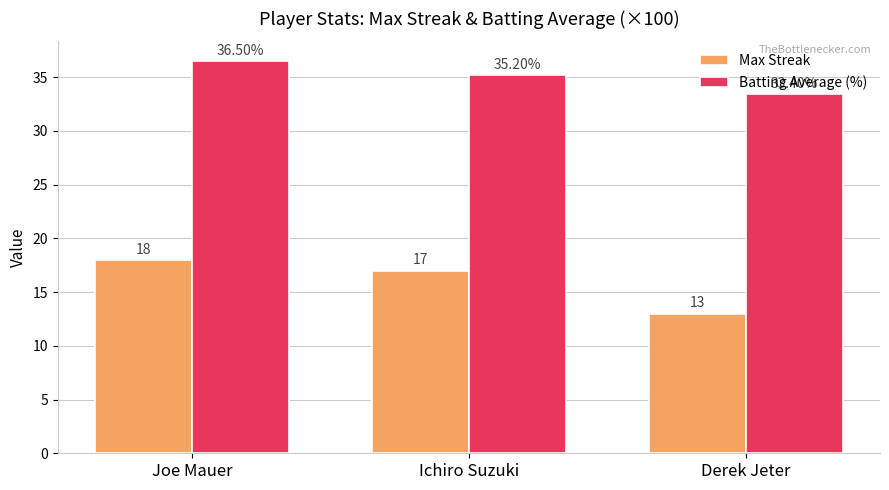

List the series in order of their overall mean, highest first.

Batting Average (%), Max Streak